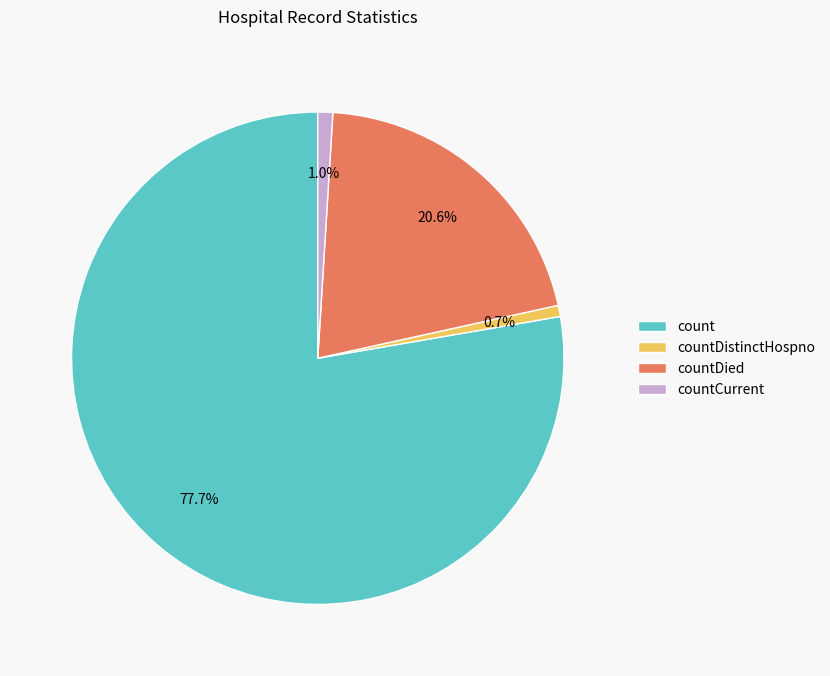

Does any single category account for the majority?

Yes